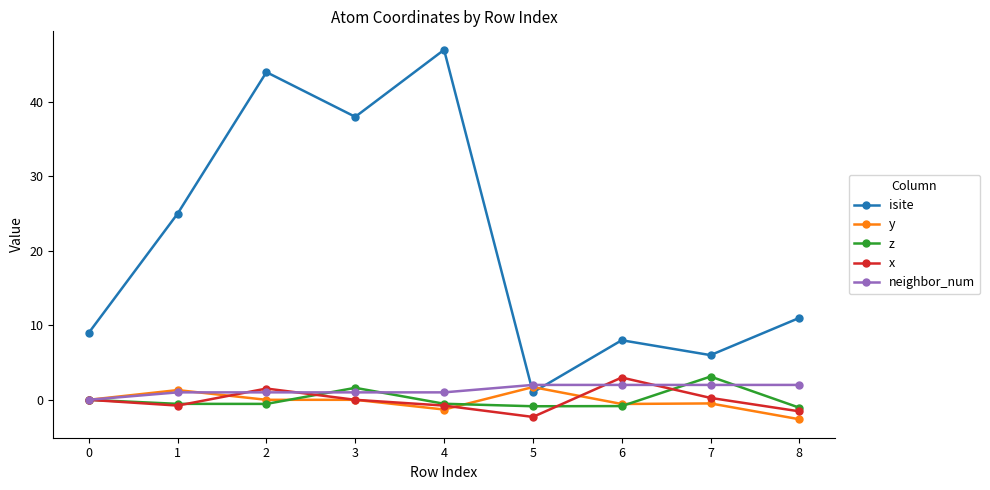

What is the value of the neighbor_num point at the 6th from the left?

2.0